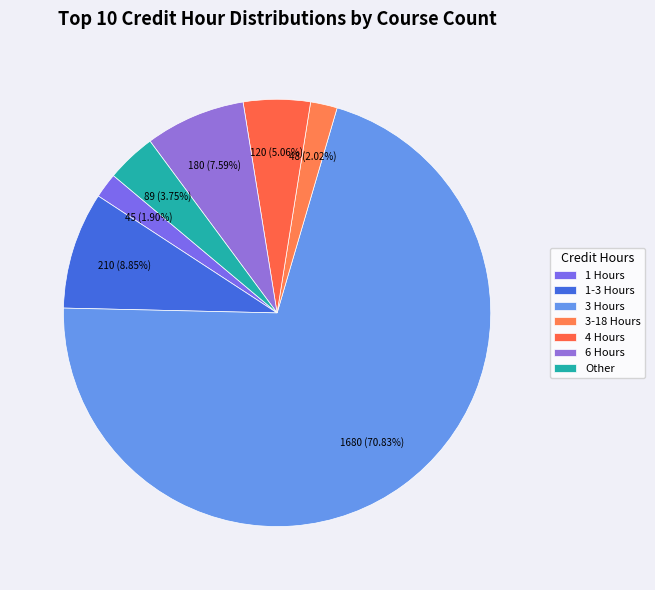

What is the smallest slice in the pie chart?

1 Hours